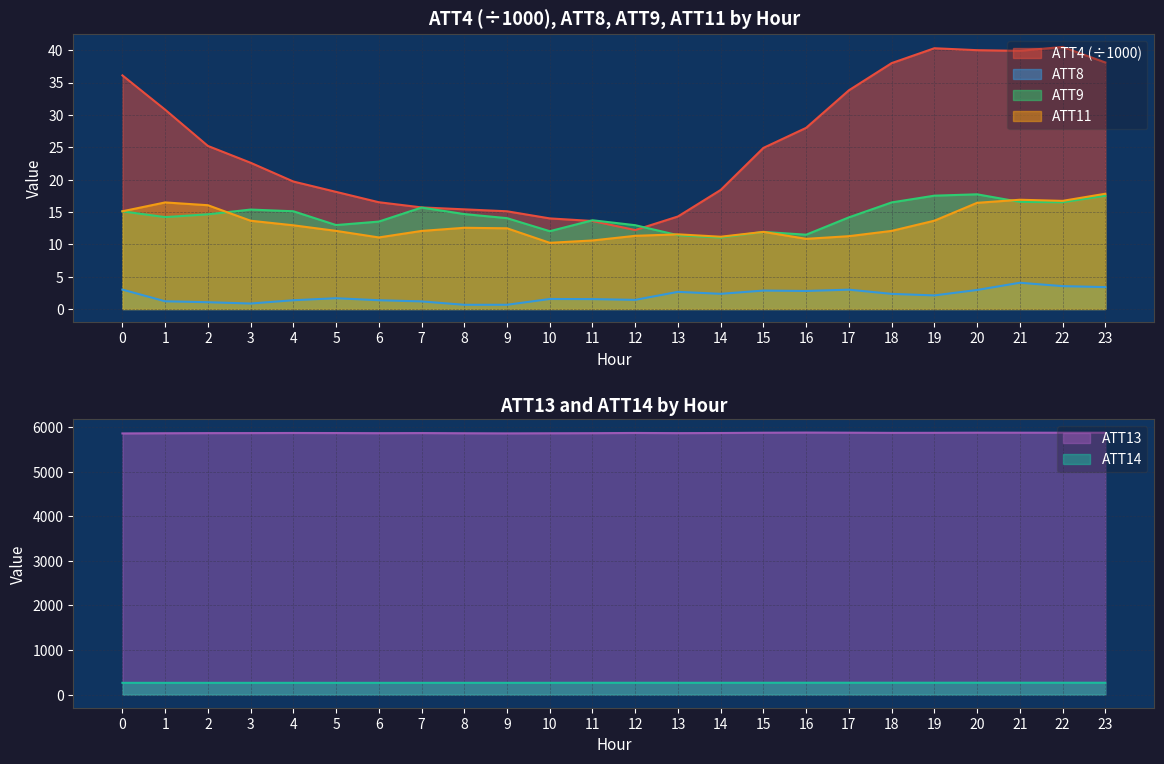

How many interior local peaks does the ATT9 series have?

5